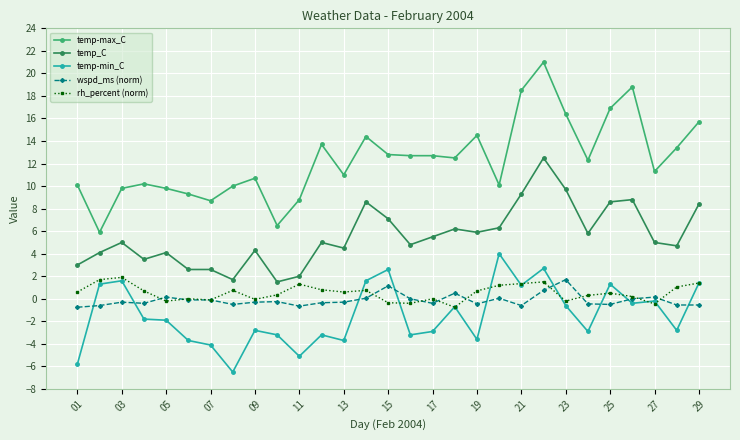

Which series has the widest spread of values?

temp-max_C